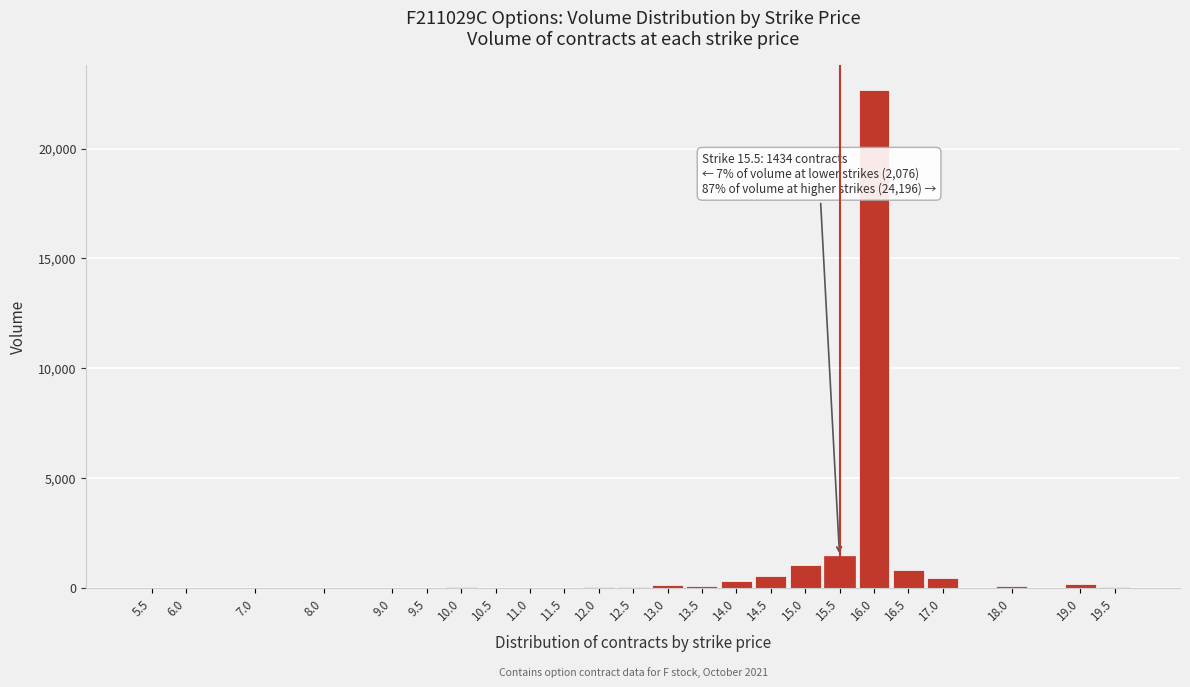

The value at 15.0 is 1051. True or false?

True